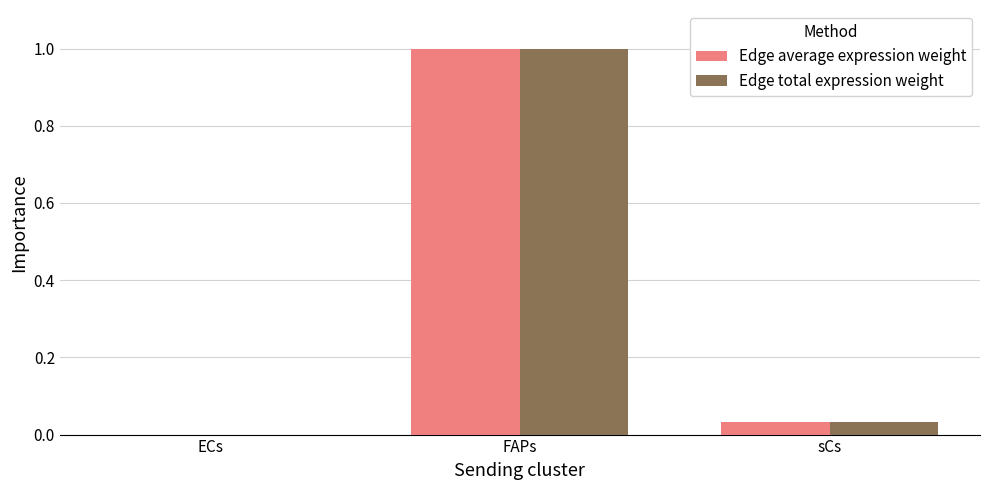

What is the highest value of the Edge total expression weight series?

1.0